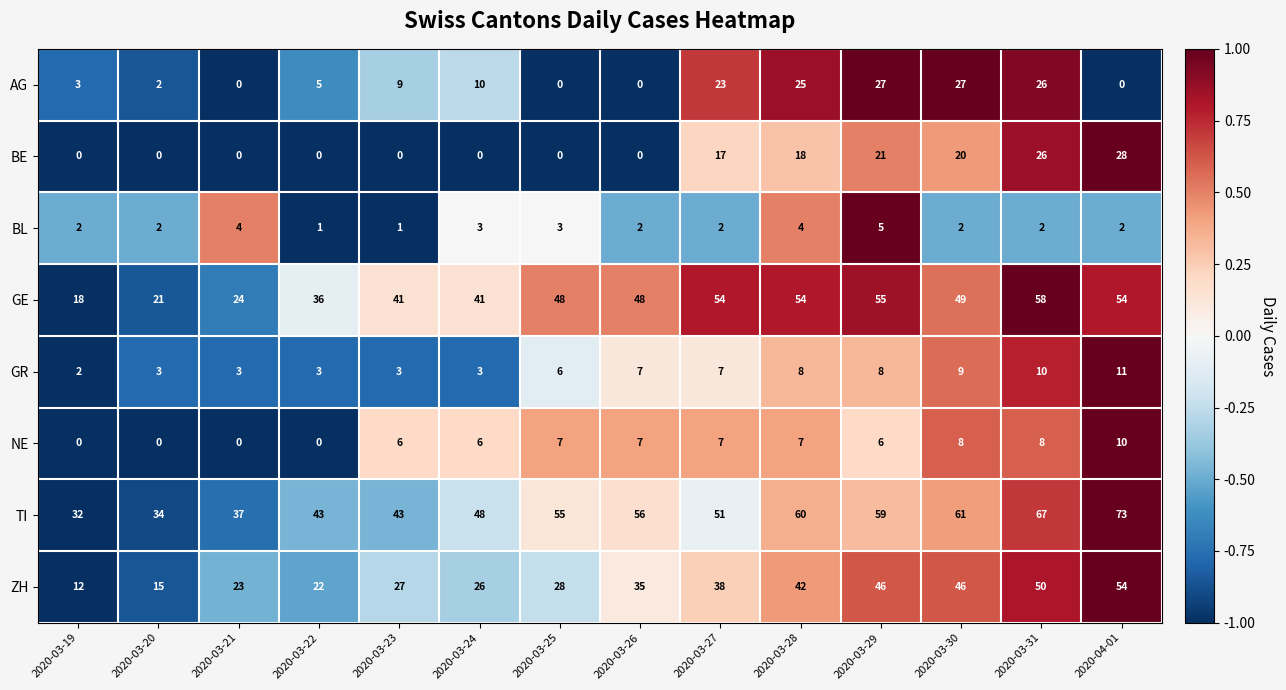

At which category does the chart reach its peak across all series?

2020-04-01